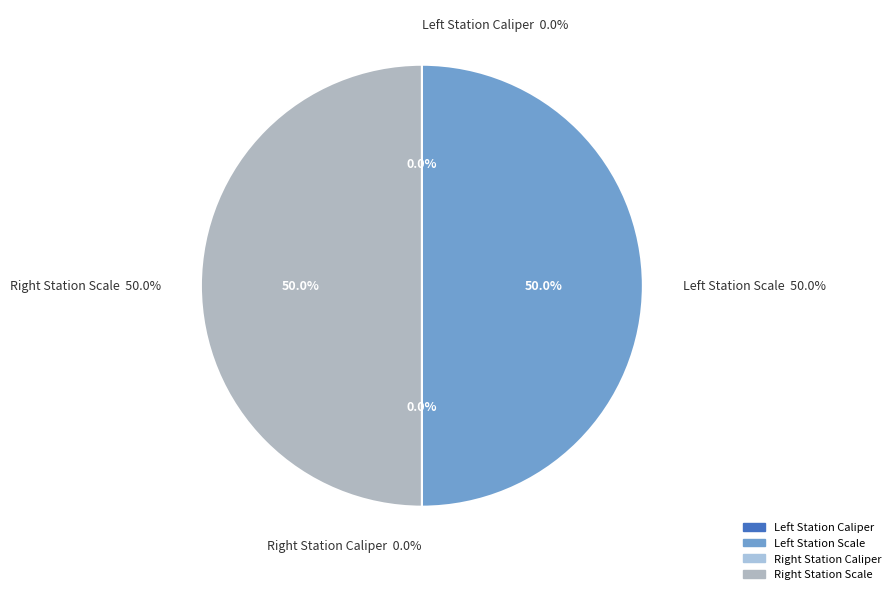

Rank the categories by value from lowest to highest.

Left Station Caliper, Right Station Caliper, Right Station Scale, Left Station Scale